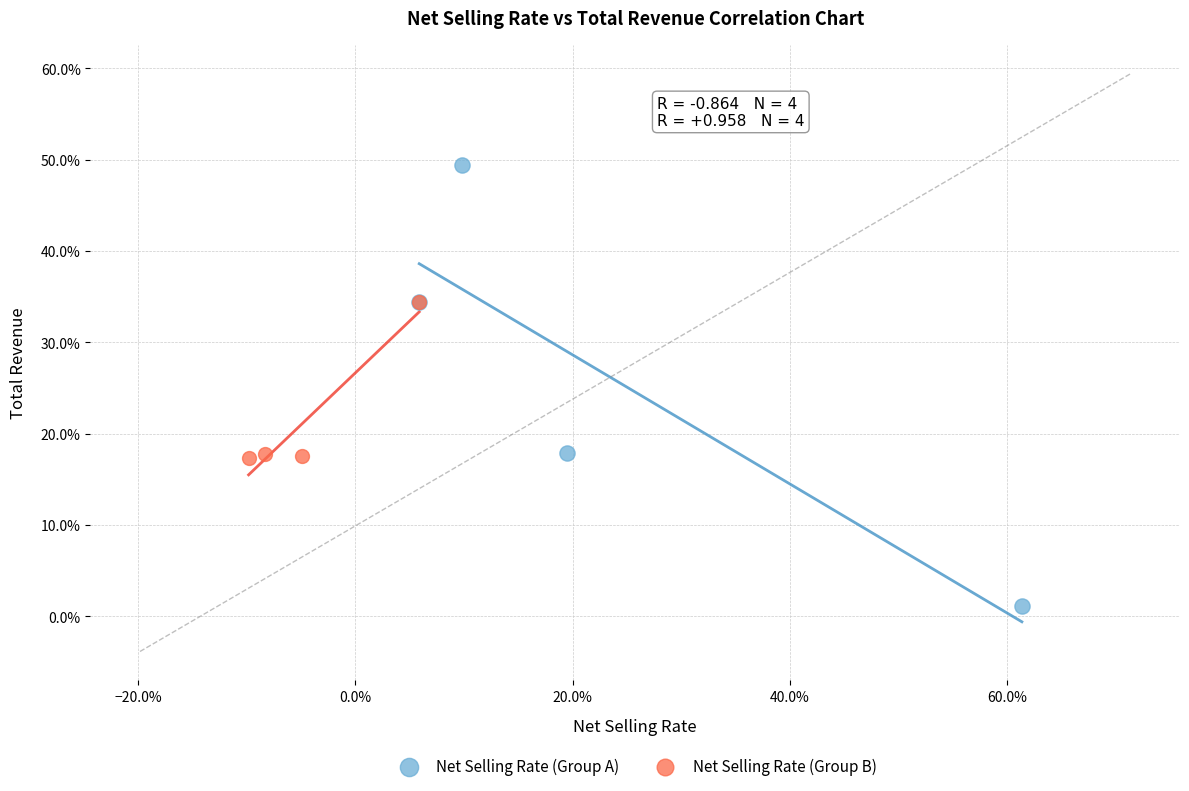

Which series contains the highest Y value?

Net Selling Rate (Group A)